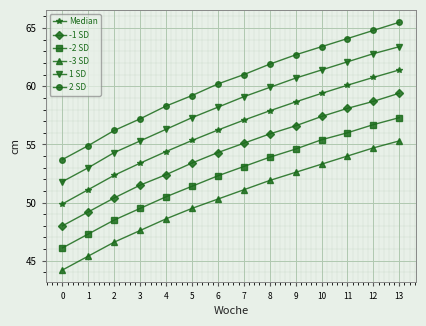

What is the value of the Median point at the 11th from the left?

59.4